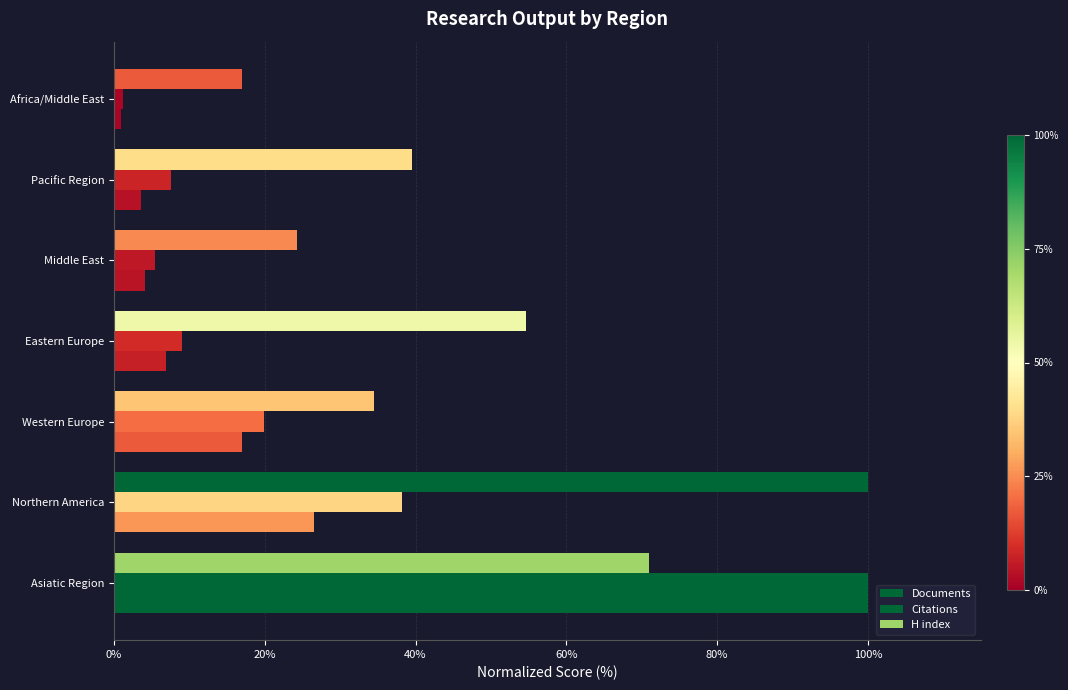

How many categories are shown in the chart?

7